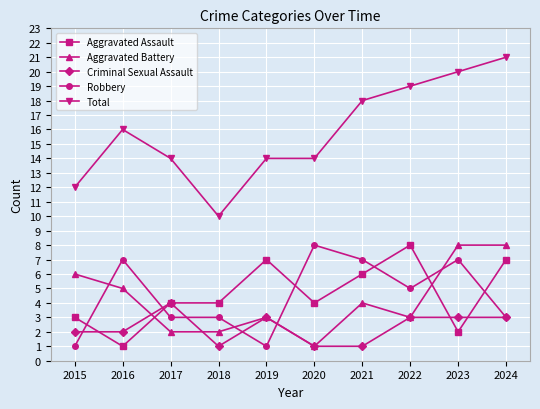

Which series has the largest range (max minus min)?

Total